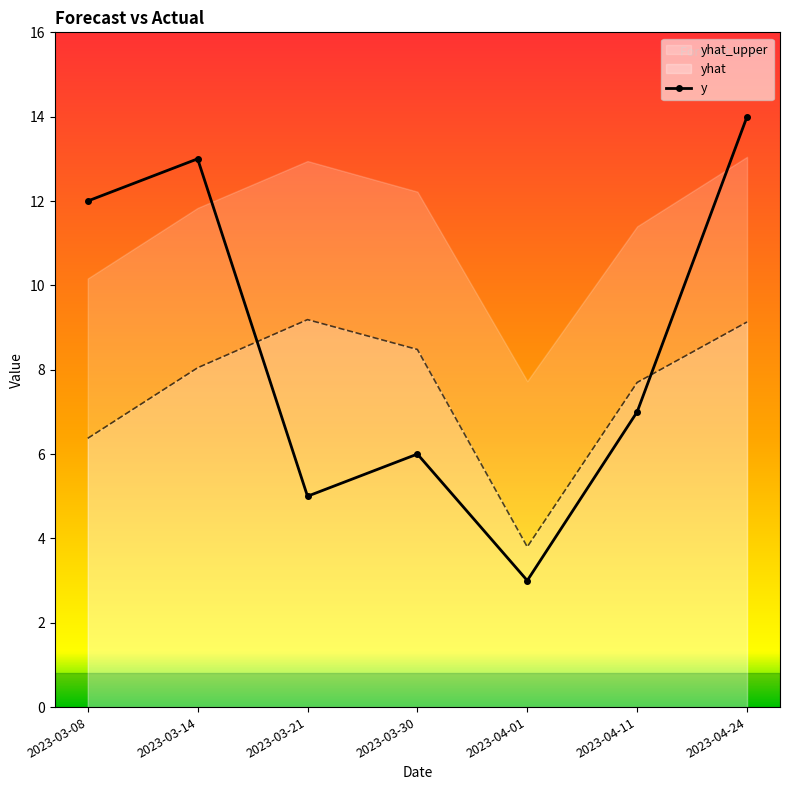

True or false: yhat and y intersect in this chart.

True